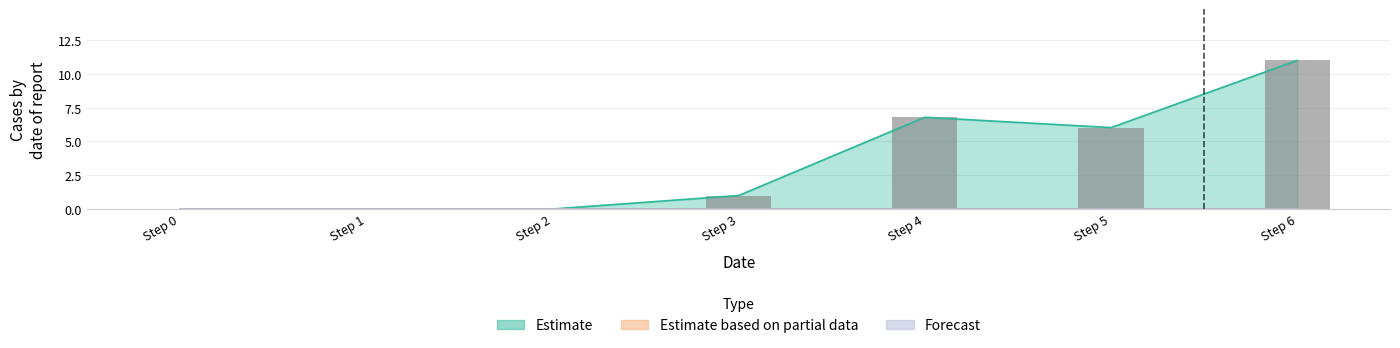

Reading right to left, list all the values displayed in this chart.

1: 11.0	6.0	6.8	1.0	0.0	0.0	0.0
2: 0.0	0.0	0.0	0.0	0.0	0.0	0.0
3: 0.0	0.0	0.0	0.0	0.0	0.0	0.0
4: 0.0	0.0	0.0	0.0	0.0	0.0	0.0
5: 0.0	0.0	0.0	0.0	0.0	0.0	0.0
6: 0.0	0.0	0.0	0.0	0.0	0.0	0.0